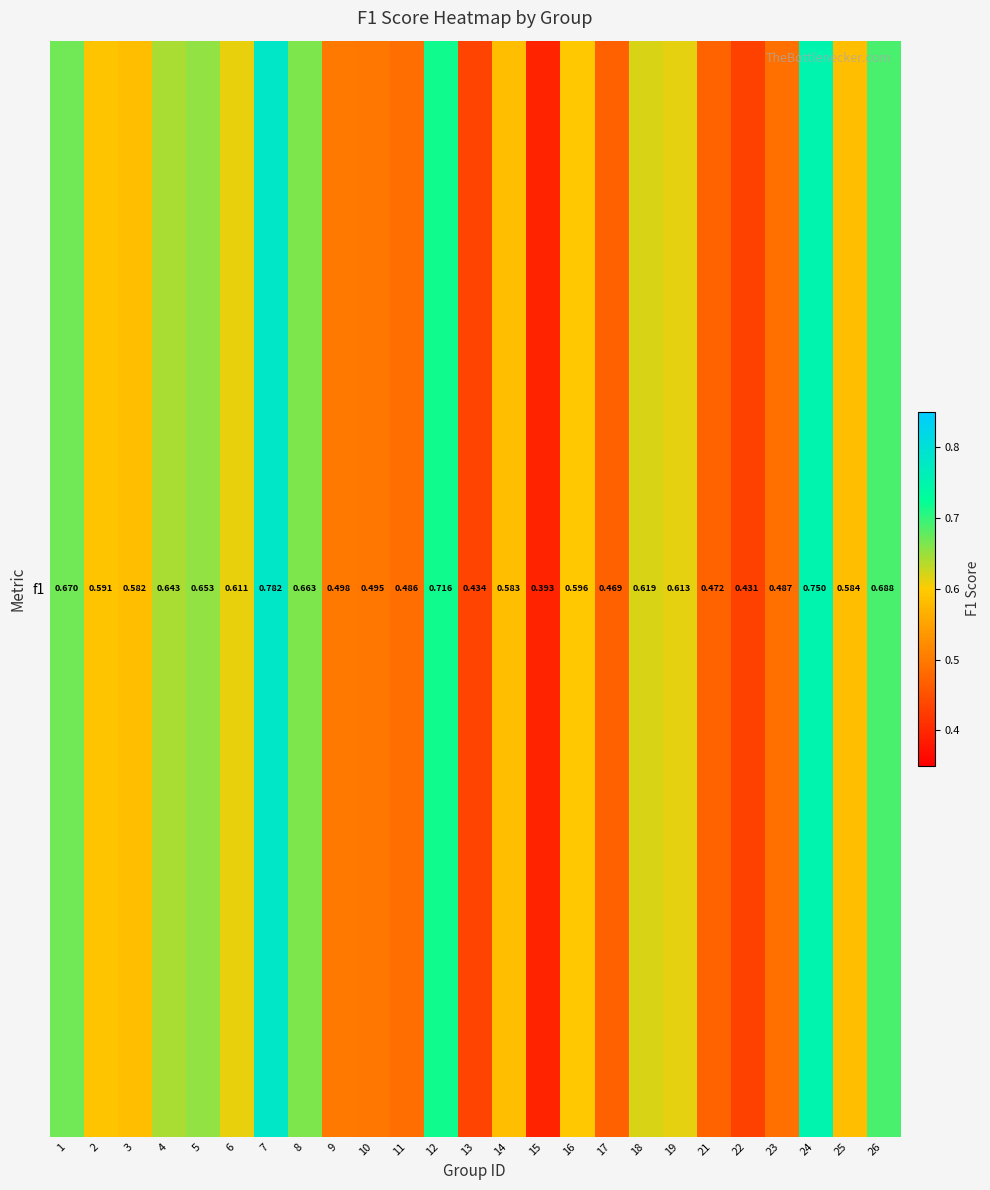

Count the values in the range 0 to 1.

25